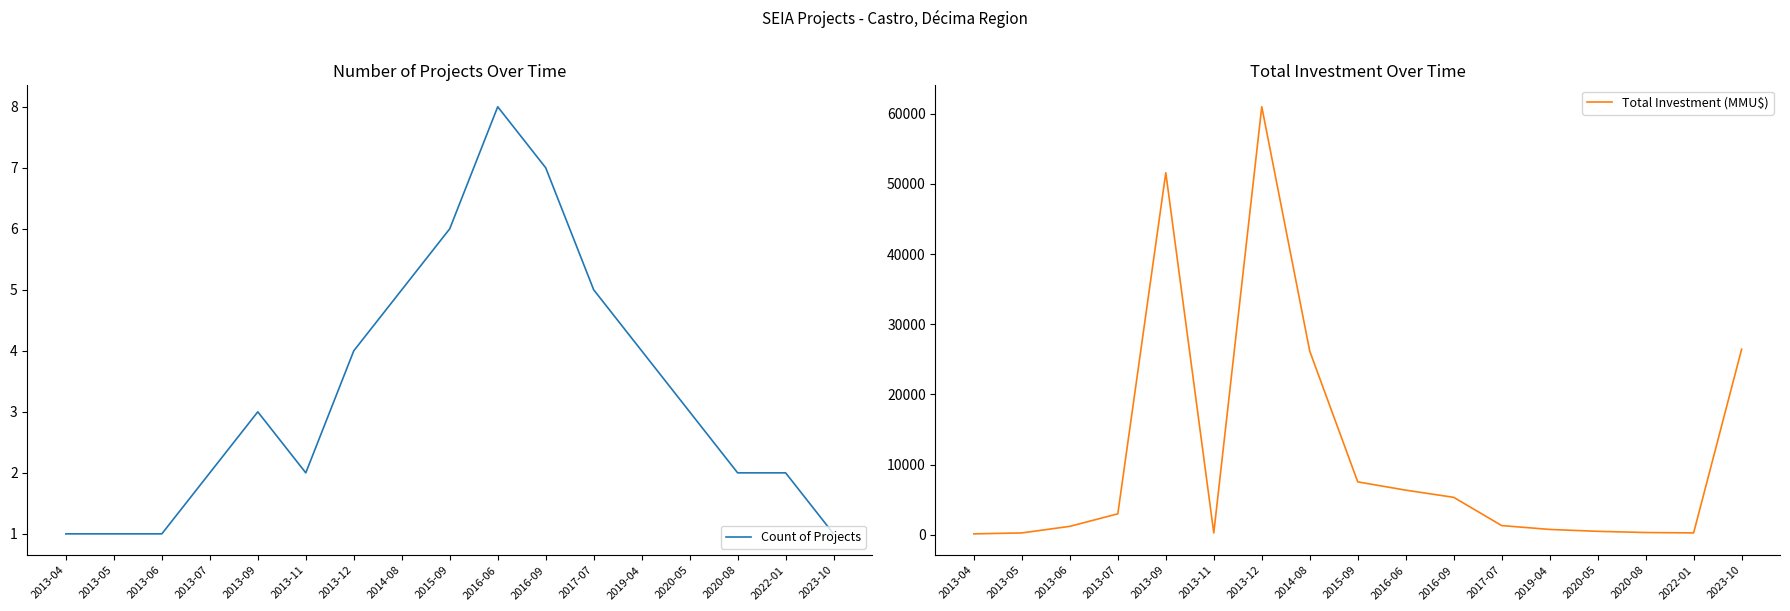

How many data points in Total Investment (MMU$) are above 1300?

8